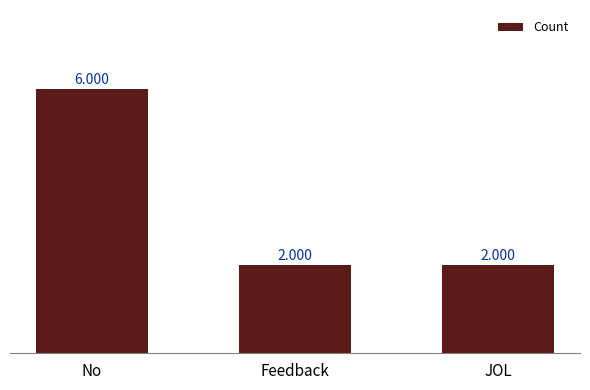

Reading left to right, what are all the values shown in this chart?

6	2	2